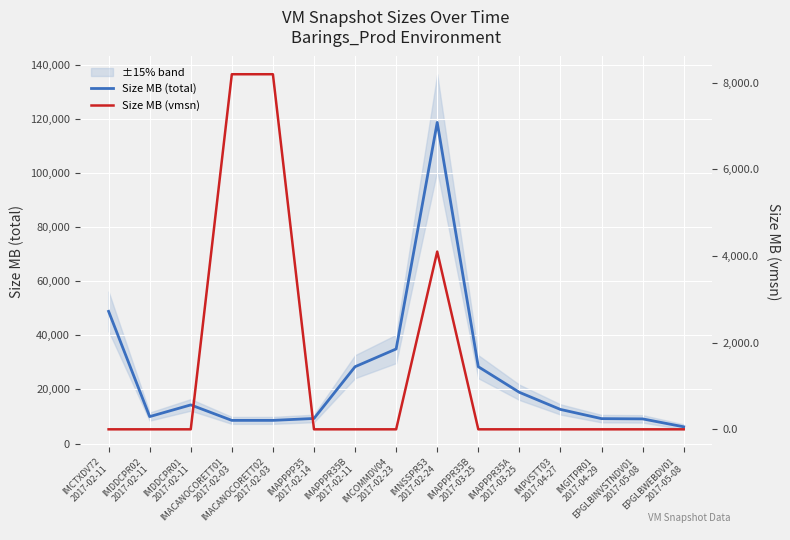

How many lines are shown in the chart?

2